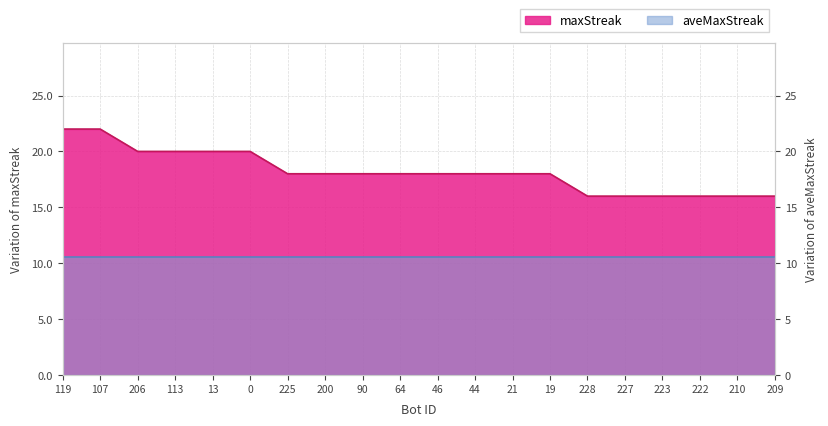

Count the values in the range 16 to 20.

18